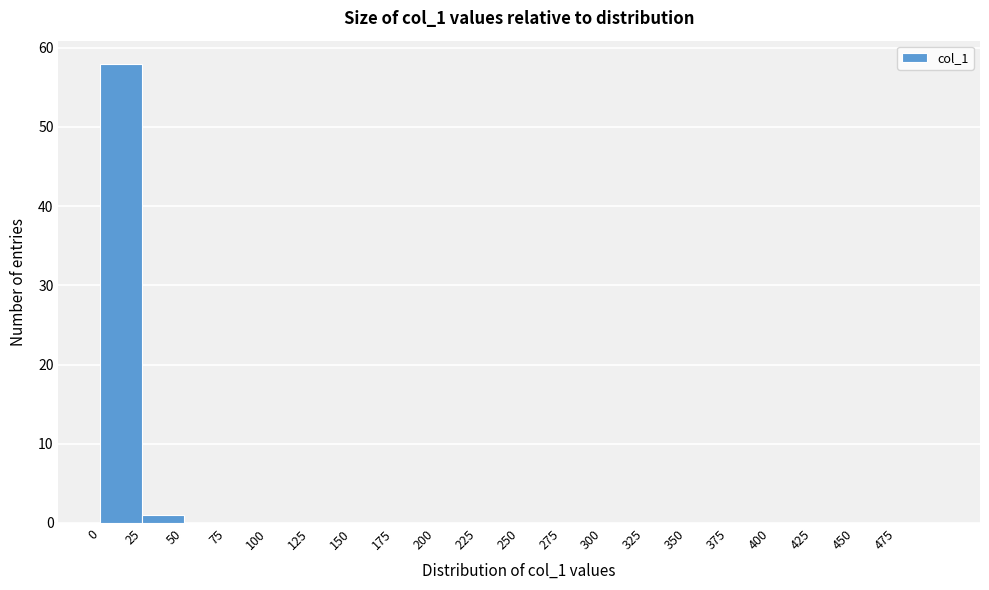

Reading left to right, list every bar in this chart as the range it spans on the x-axis followed by its height. The values are not printed on the chart, so give them approximately, as read against the axis.

0 to 25: 58
25 to 50: 1
50 to 75: 0
75 to 100: 0
100 to 125: 0
125 to 150: 0
150 to 175: 0
175 to 200: 0
200 to 225: 0
225 to 250: 0
250 to 275: 0
275 to 300: 0
300 to 325: 0
325 to 350: 0
350 to 375: 0
375 to 400: 0
400 to 425: 0
425 to 450: 0
450 to 475: 0
475 to 500: 0